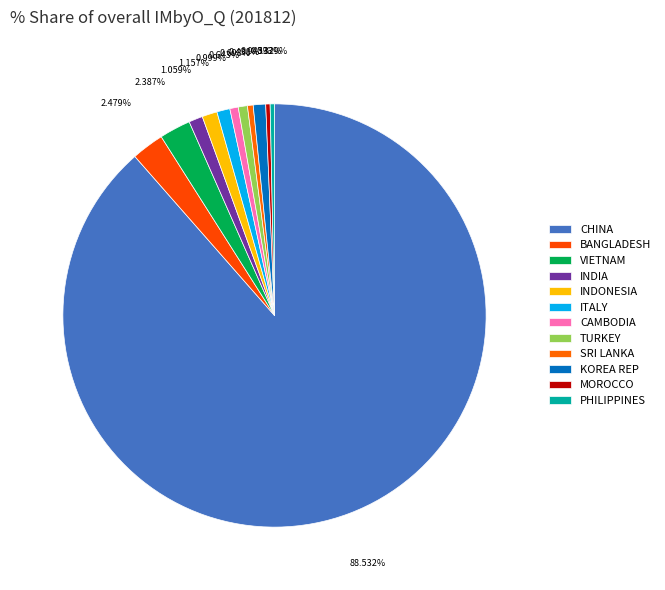

What is the majority slice?

CHINA